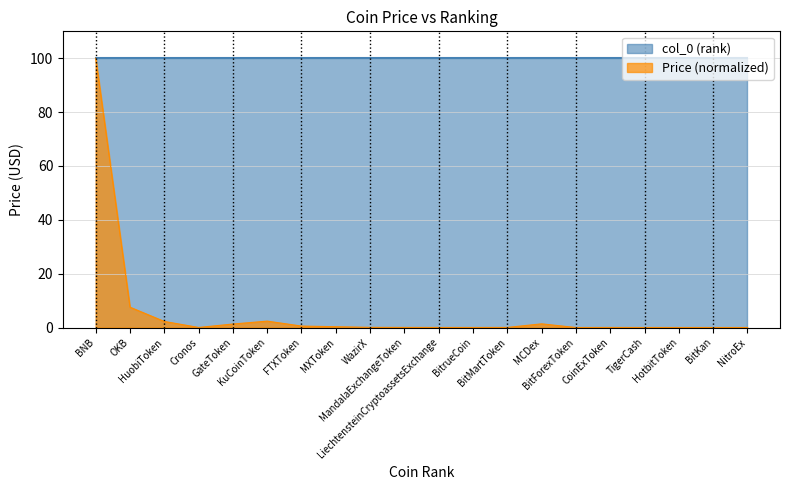

Where is the first local maximum?

KuCoinToken